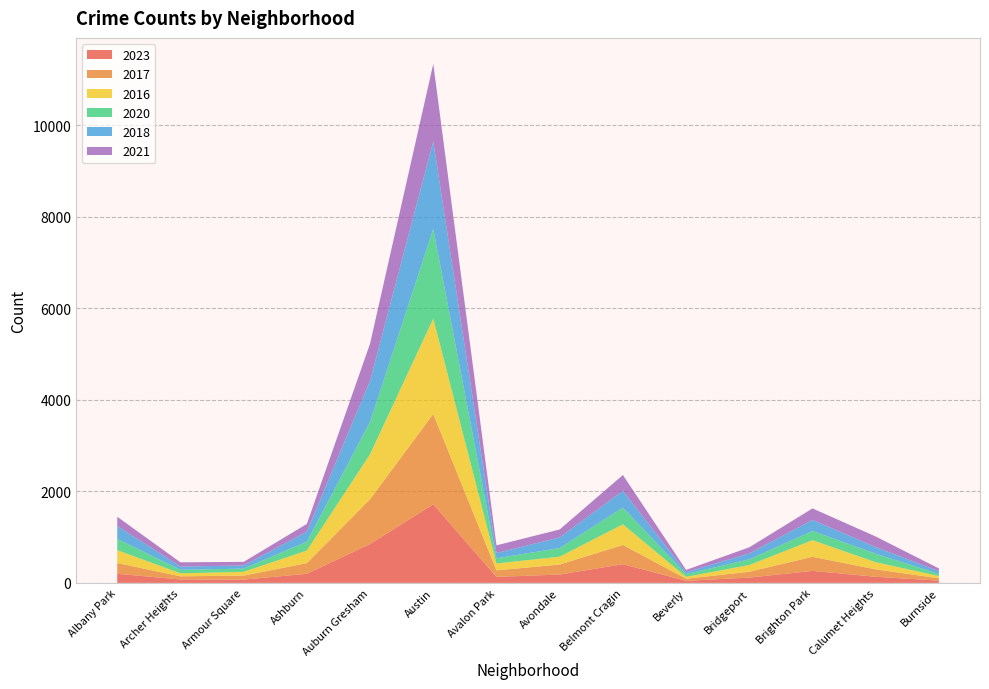

Reading right to left, extract all data points from this chart.

2023: Burnside=50	Calumet Heights=134	Brighton Park=263	Bridgeport=116	Beverly=46	Belmont Cragin=409	Avondale=183	Avalon Park=132	Austin=1719	Auburn Gresham=851	Ashburn=199	Armour Square=72	Archer Heights=75	Albany Park=199
2017: Burnside=50	Calumet Heights=162	Brighton Park=308	Bridgeport=128	Beverly=46	Belmont Cragin=420	Avondale=218	Avalon Park=142	Austin=1972	Auburn Gresham=978	Ashburn=233	Armour Square=87	Archer Heights=69	Albany Park=235
2016: Burnside=49	Calumet Heights=157	Brighton Park=363	Bridgeport=147	Beverly=40	Belmont Cragin=451	Avondale=172	Avalon Park=151	Austin=2086	Auburn Gresham=983	Ashburn=276	Armour Square=83	Archer Heights=65	Albany Park=282
2020: Burnside=47	Calumet Heights=185	Brighton Park=203	Bridgeport=124	Beverly=62	Belmont Cragin=365	Avondale=188	Avalon Park=113	Austin=1959	Auburn Gresham=708	Ashburn=193	Armour Square=70	Archer Heights=78	Albany Park=246
2018: Burnside=60	Calumet Heights=145	Brighton Park=240	Bridgeport=129	Beverly=41	Belmont Cragin=368	Avondale=233	Avalon Park=115	Austin=1912	Auburn Gresham=898	Ashburn=218	Armour Square=69	Archer Heights=69	Albany Park=281
2021: Burnside=60	Calumet Heights=231	Brighton Park=251	Bridgeport=134	Beverly=49	Belmont Cragin=345	Avondale=174	Avalon Park=168	Austin=1695	Auburn Gresham=811	Ashburn=170	Armour Square=79	Archer Heights=94	Albany Park=203